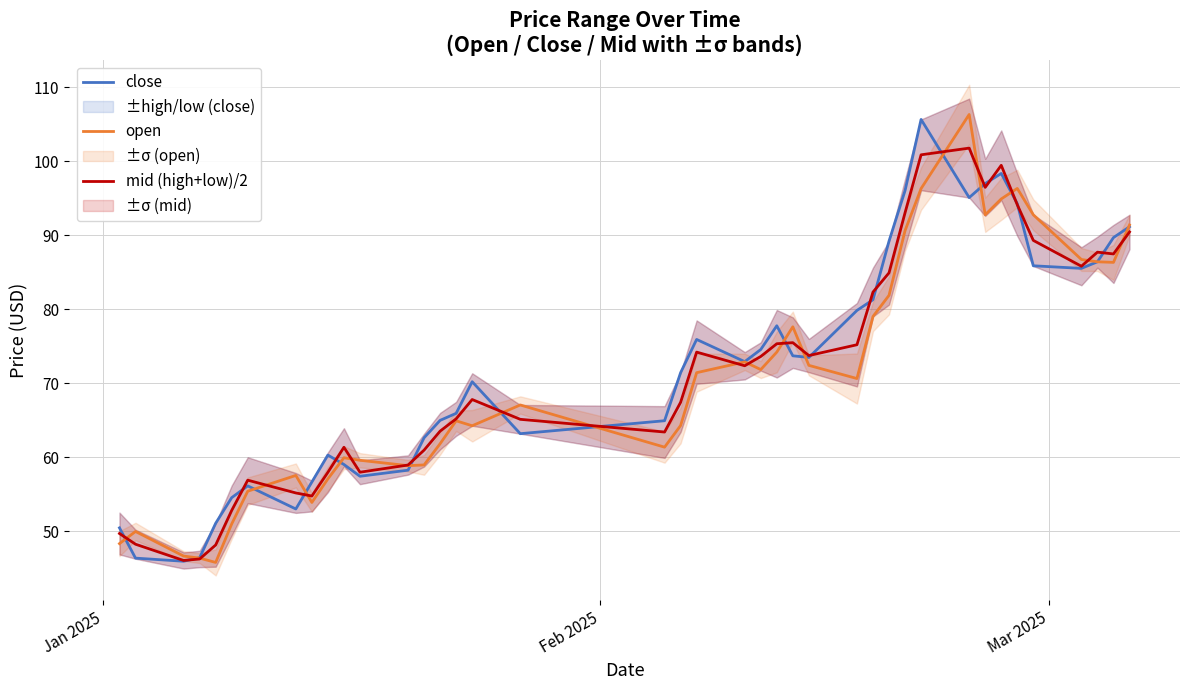

What is the maximum value for open?

106.3